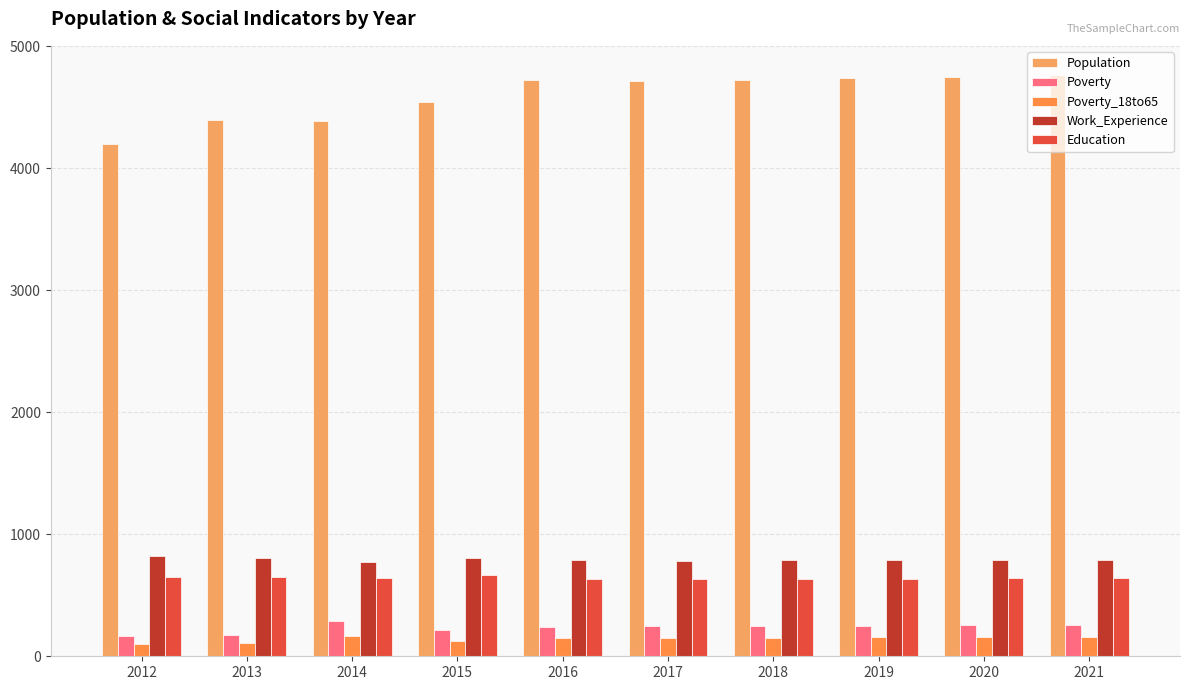

What is the sum of the Poverty_18to65 values at 2020 and 2014?

323